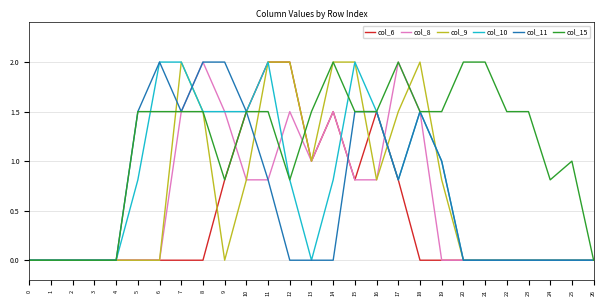

Does the chart display data point markers on the line(s)?

No